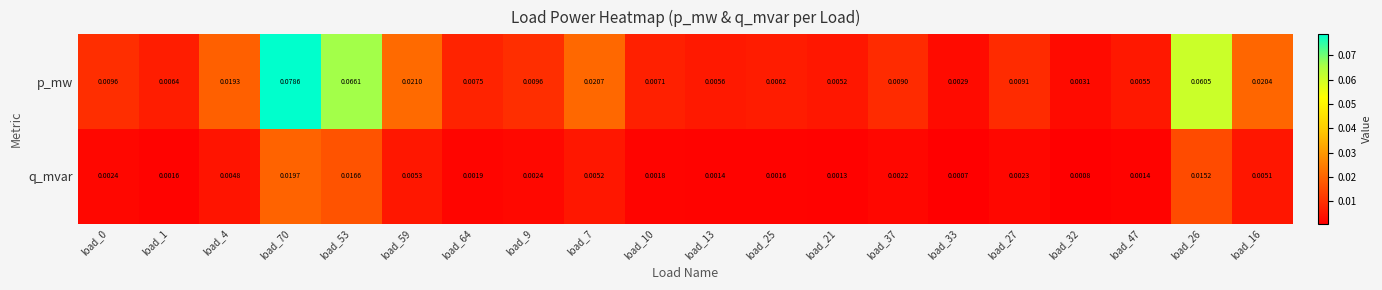

At how many categories does at least one series exceed 0?

20